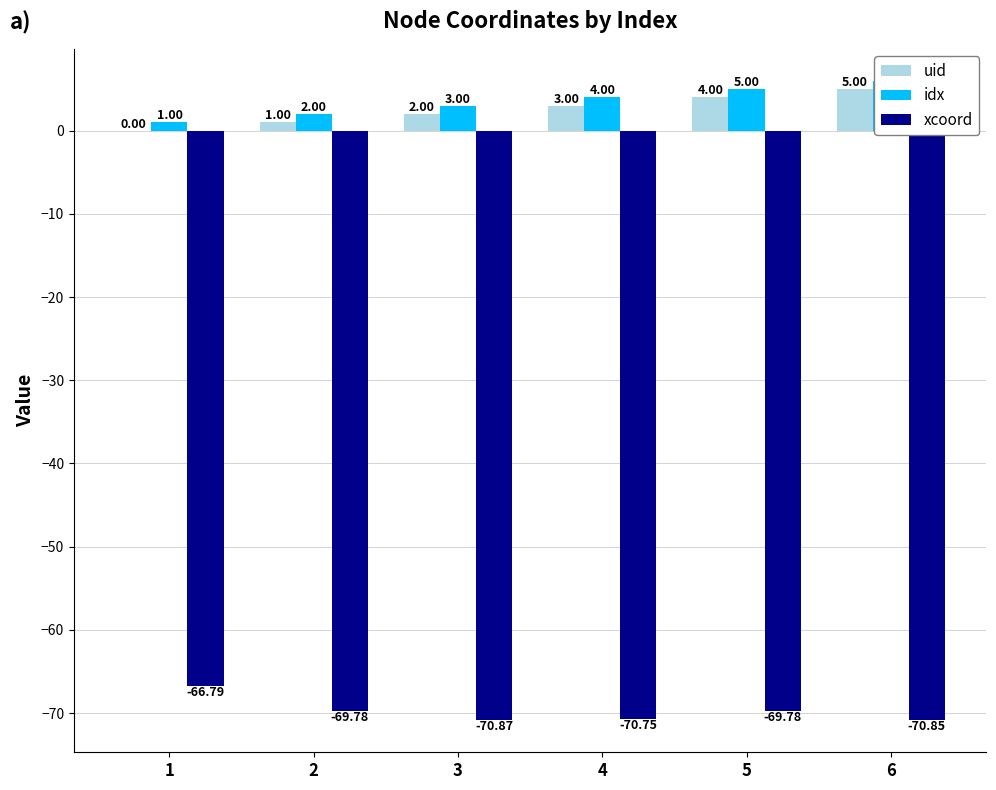

At how many categories does at least one series exceed -26?

6